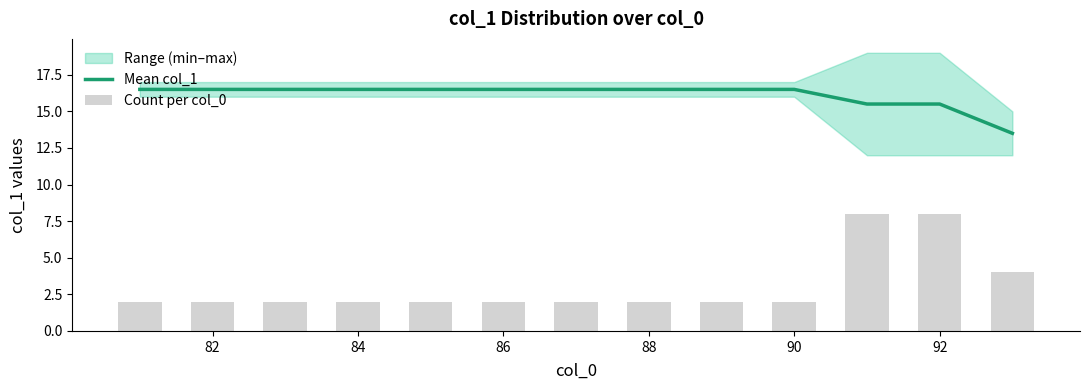

Which series has the largest total across all categories?

Mean col_1